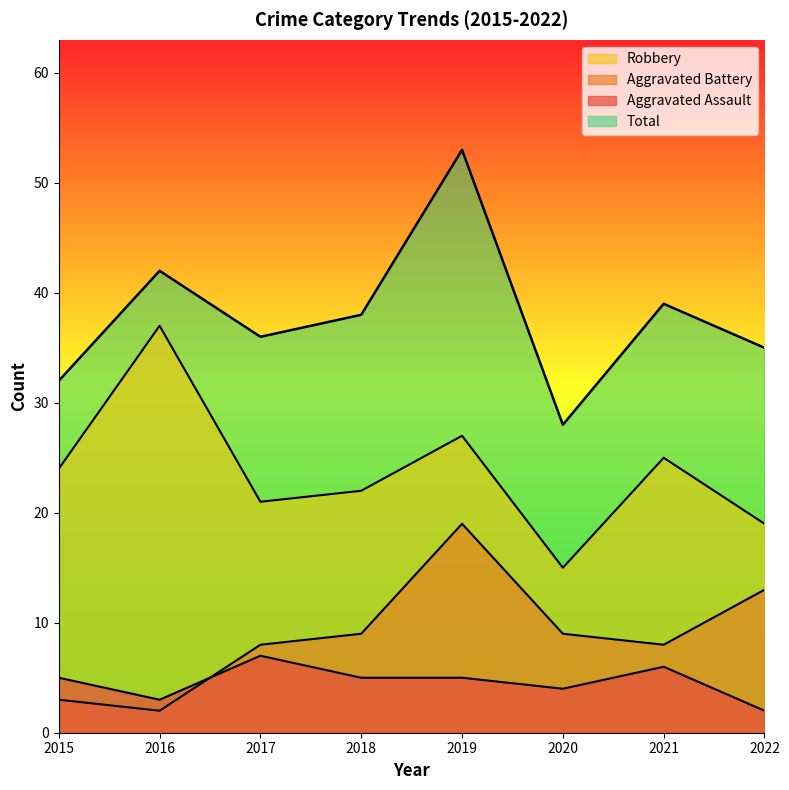

At which label is Aggravated Assault closest to 4?

2020